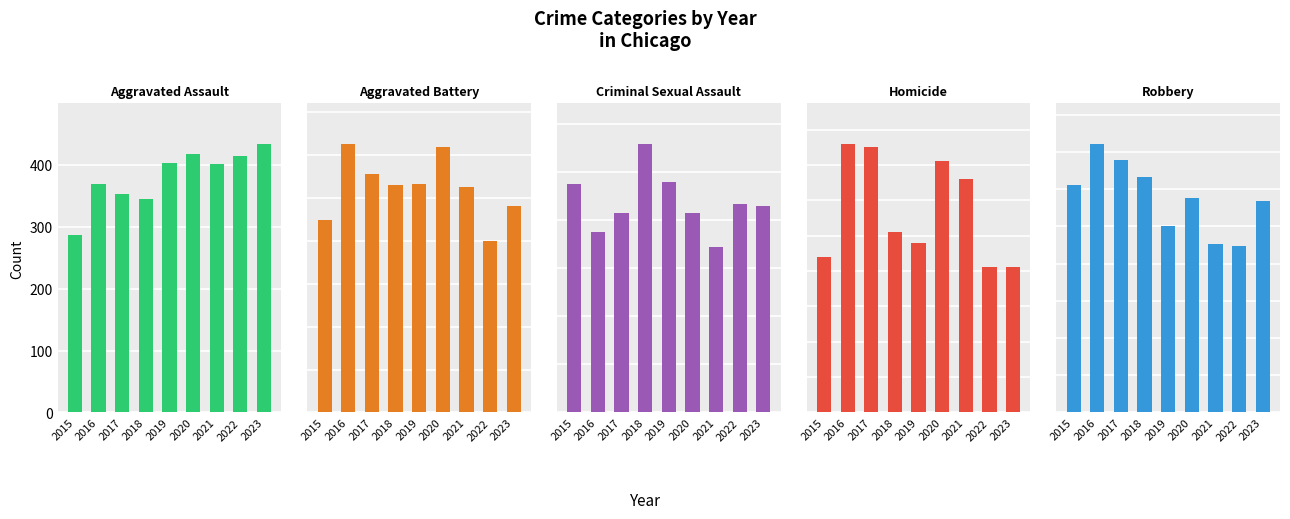

How many values in the Homicide series are below 51?

4